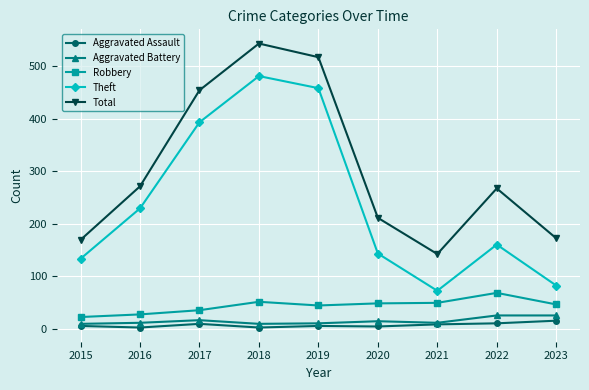

What is the greatest value displayed?

543